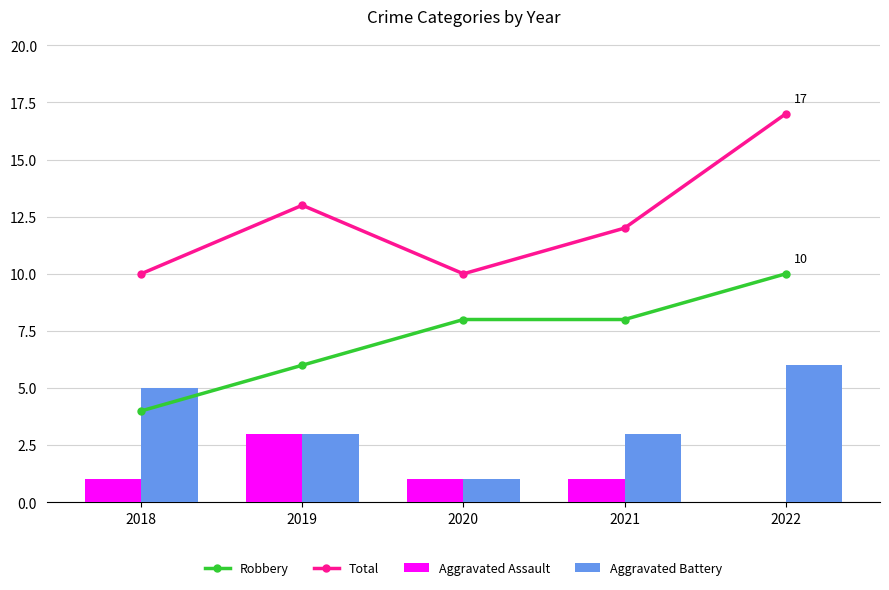

Count the Robbery values in the range 6 to 8.

3